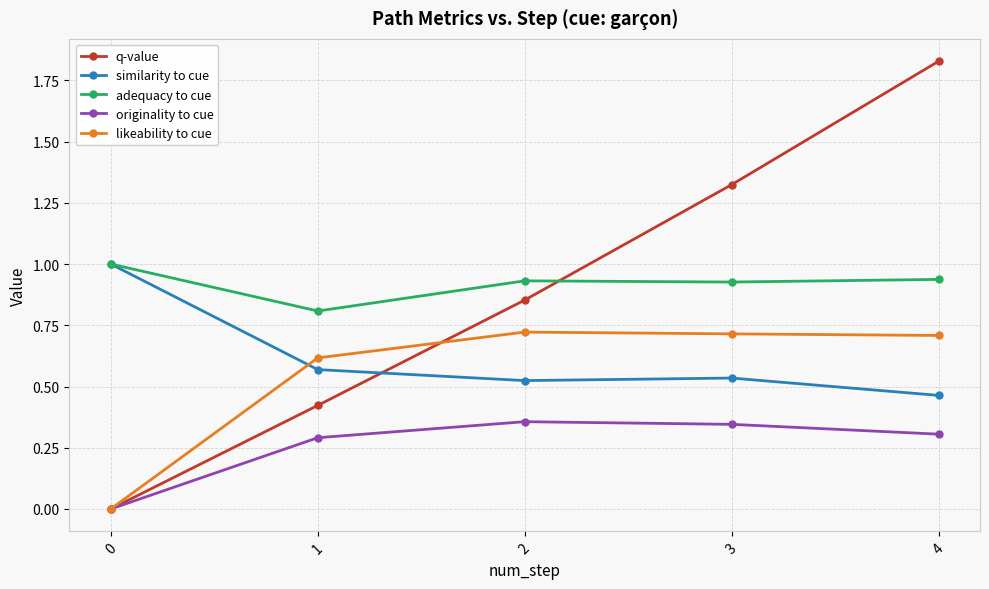

Which series has the largest total across all categories?

adequacy to cue